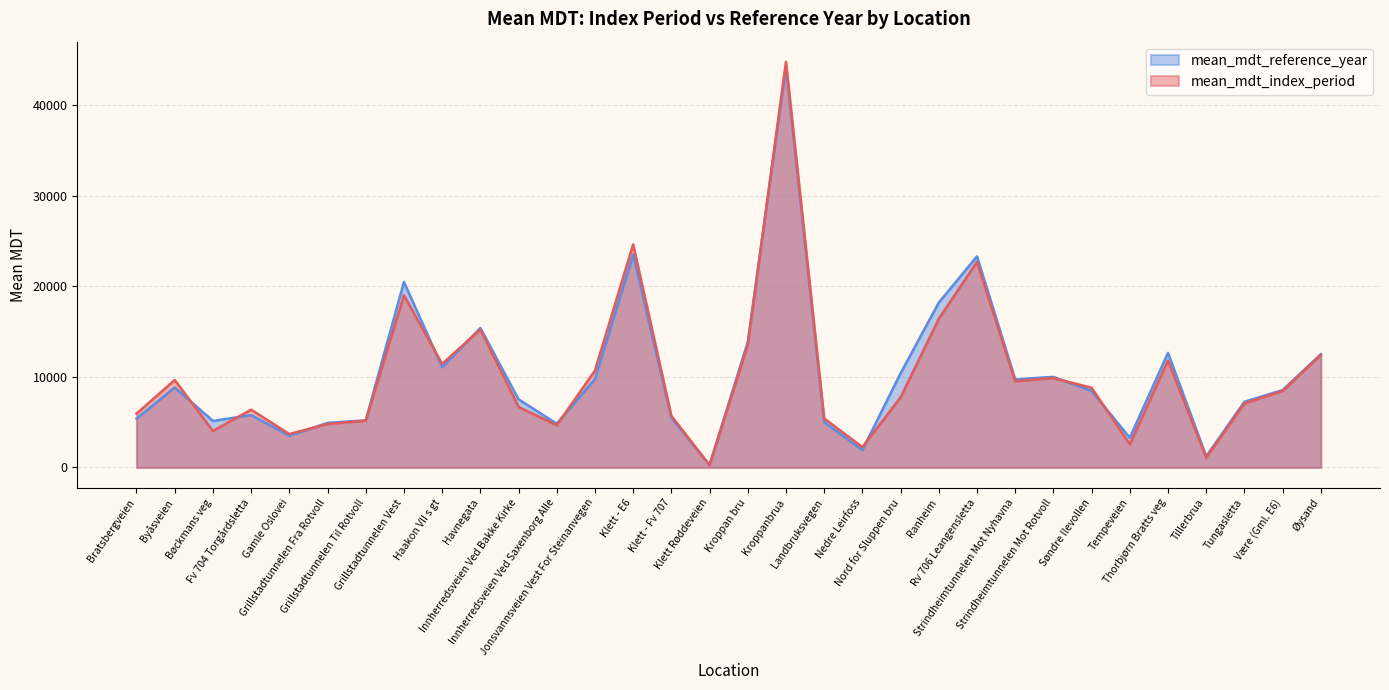

How many interior local peaks does the mean_mdt_reference_year series have?

9